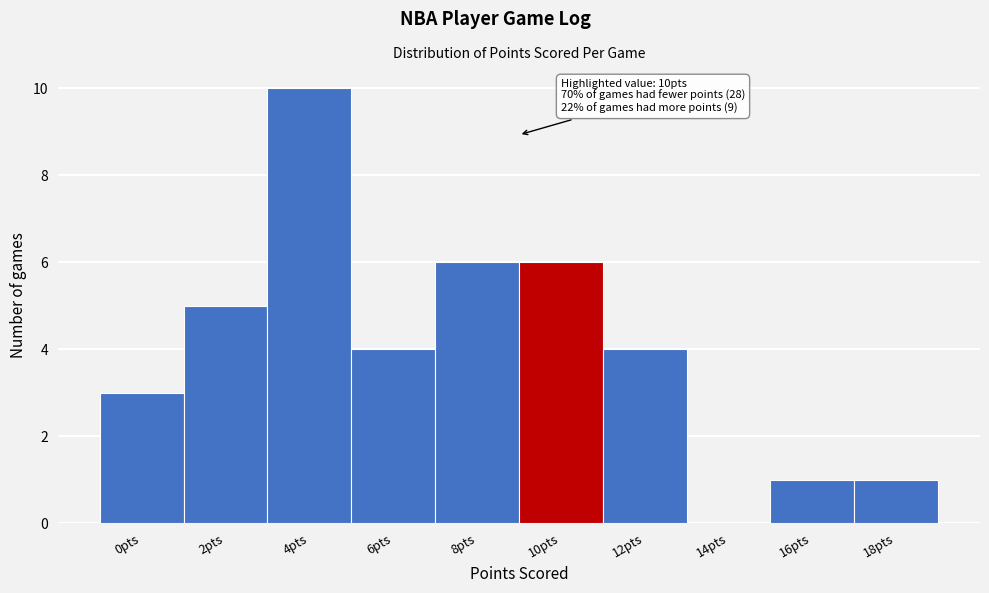

Reading right to left, extract all data points from this chart.

18pts=1	16pts=1	14pts=0	12pts=4	10pts=6	8pts=6	6pts=4	4pts=10	2pts=5	0pts=3